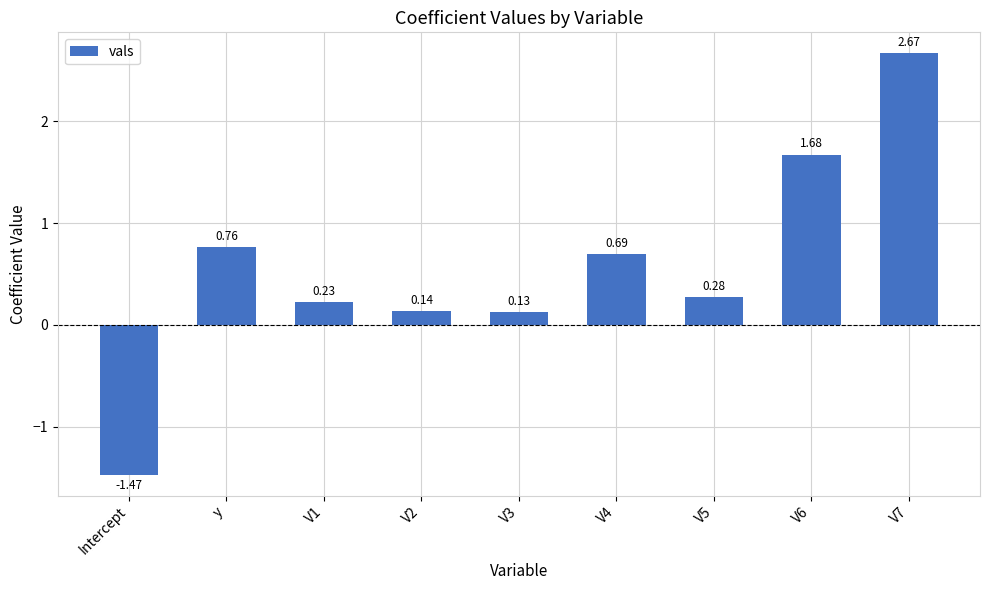

Where does the data first go above 0?

y